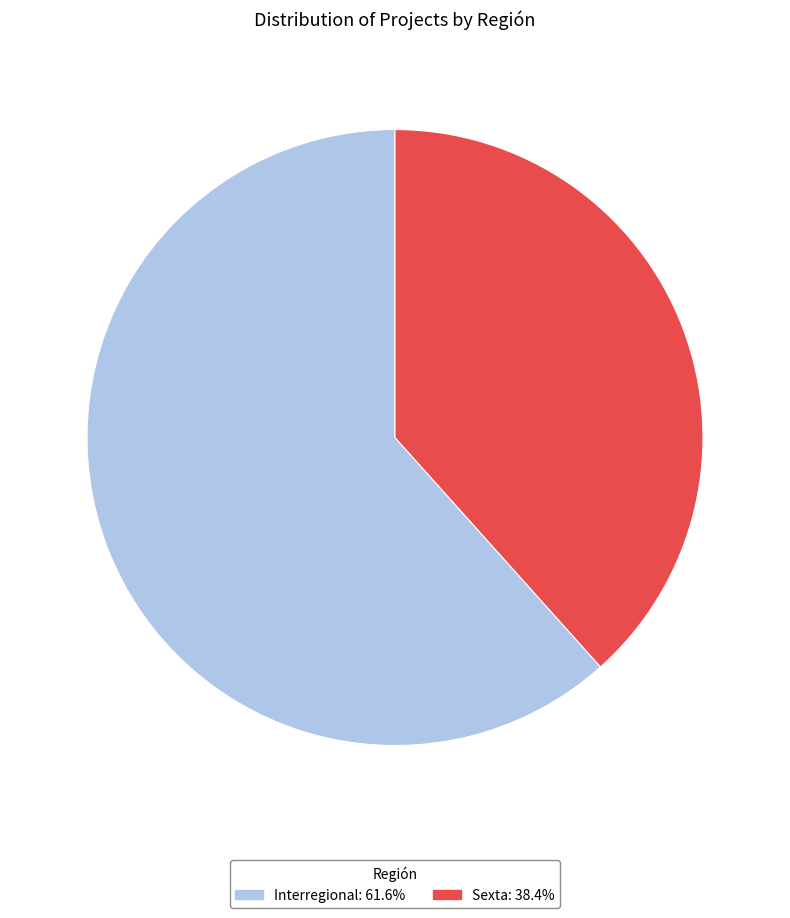

Does Sexta: 38.4% represent more than half of the total?

No